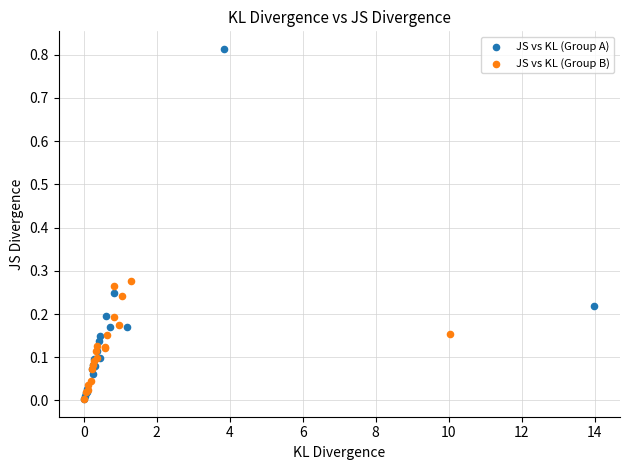

Which series reaches the maximum Y coordinate?

JS vs KL (Group A)